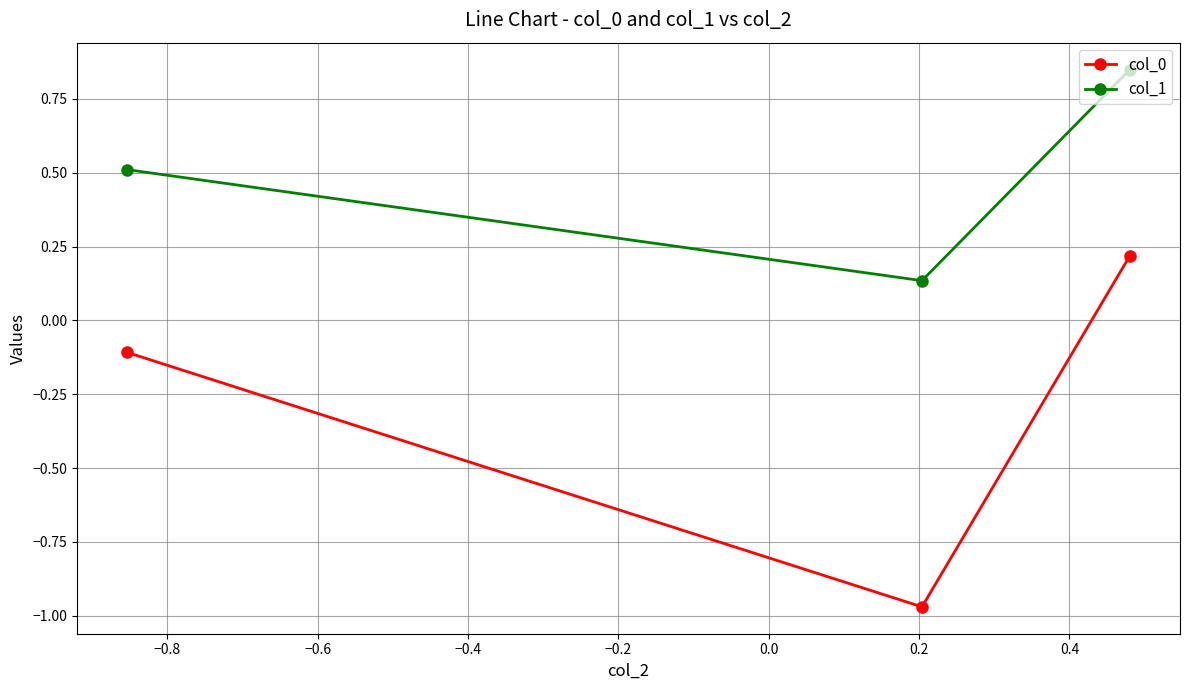

What is the value of the col_1 point at the 1st from the left?

0.5